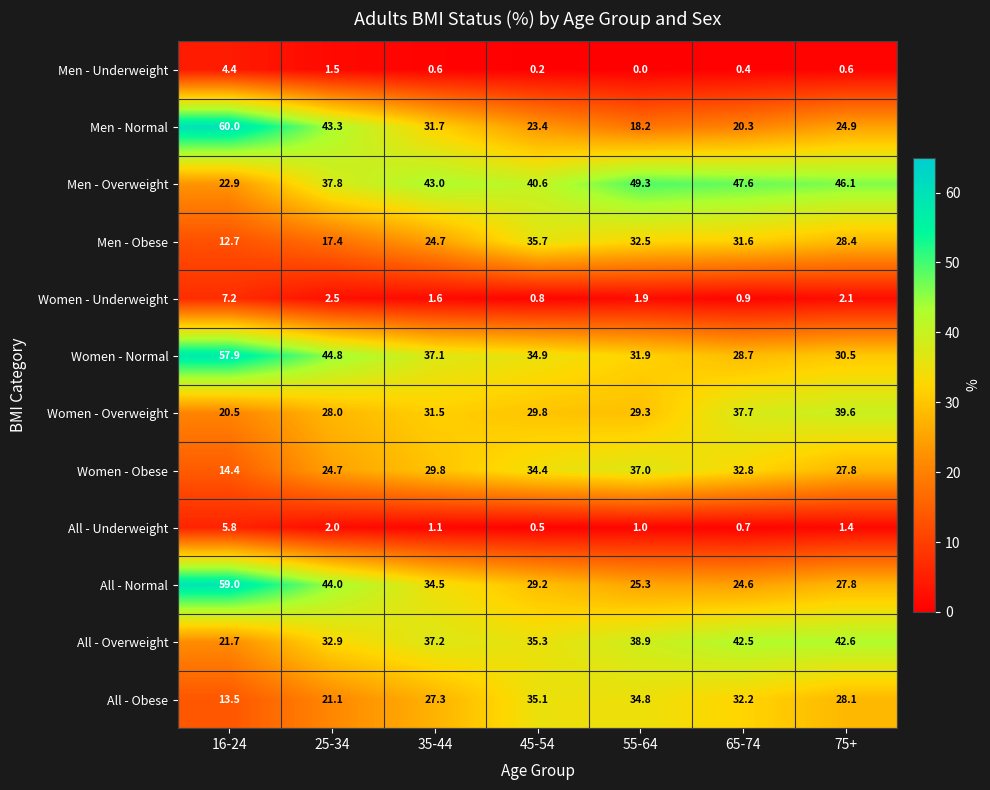

What is the difference between the maximum and minimum values in the All - Overweight series?

20.9